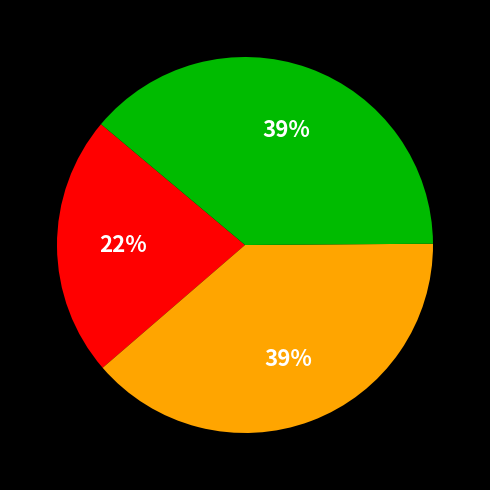

Is there a majority slice in this chart?

No